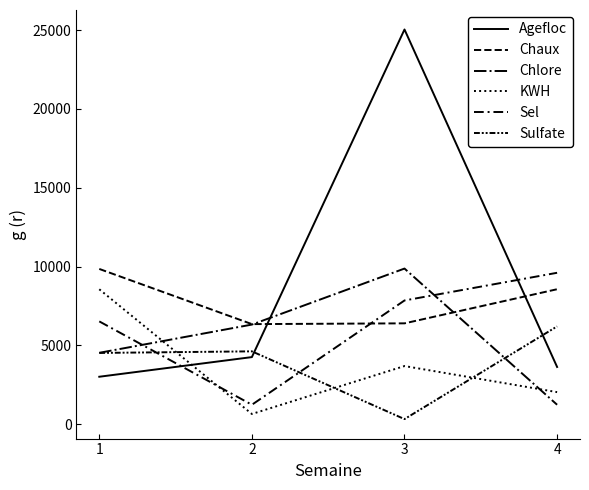

What is the sum of the KWH values at 1 and 4?

10596